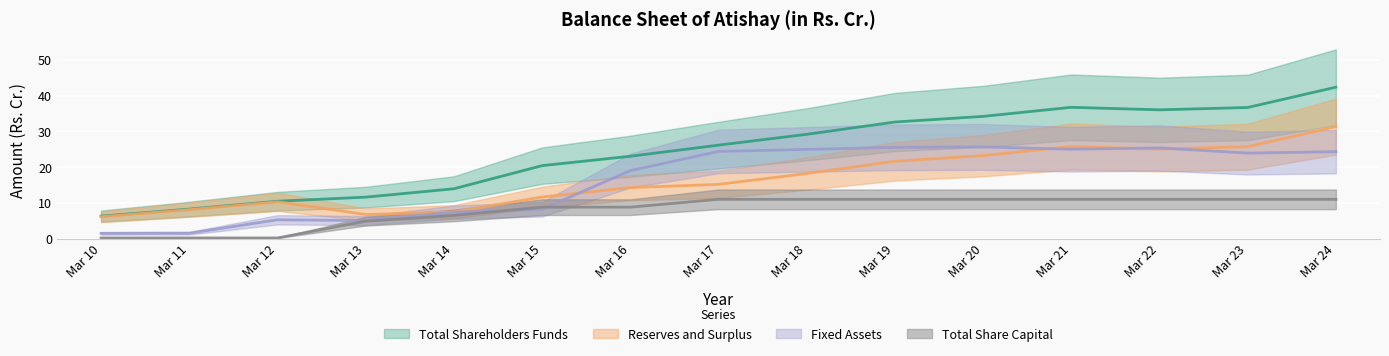

How many data points in Total Shareholders Funds are above 26?

8